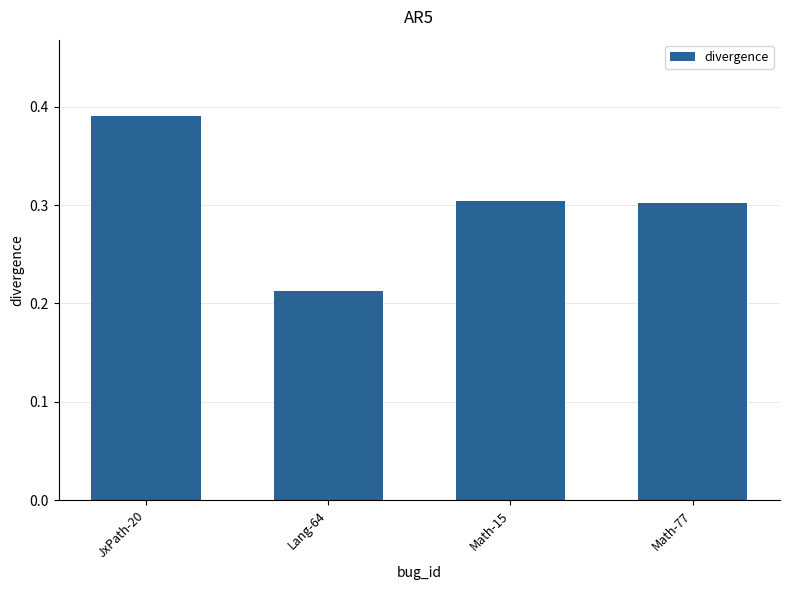

Where is the data nearest to the value 0?

Lang-64